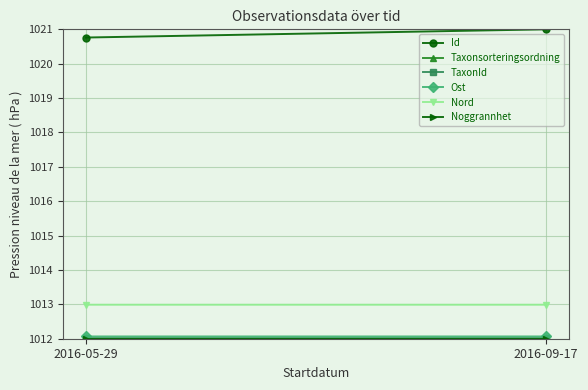

What value does the Noggrannhet series have at 2016-09-17?

1012.0